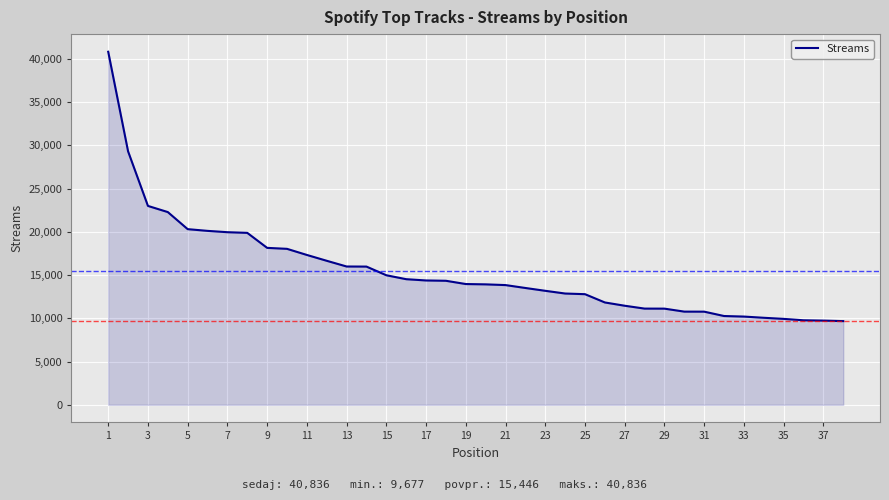

What is the difference between the maximum and minimum values?

31159